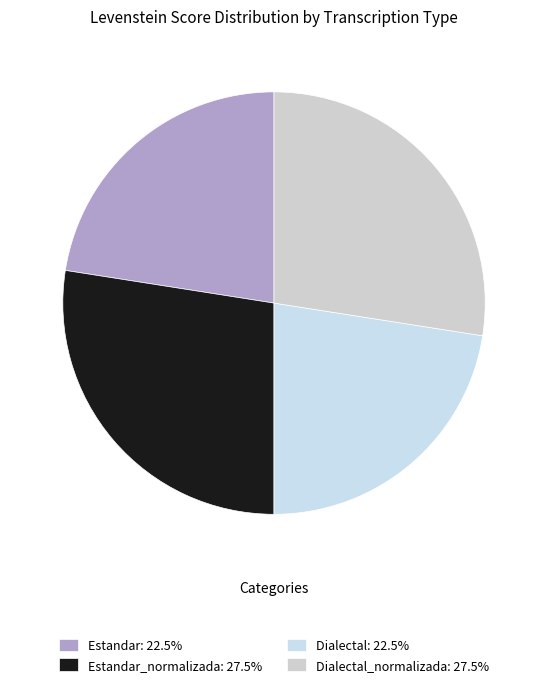

Is there any slice that represents more than half of the pie?

No